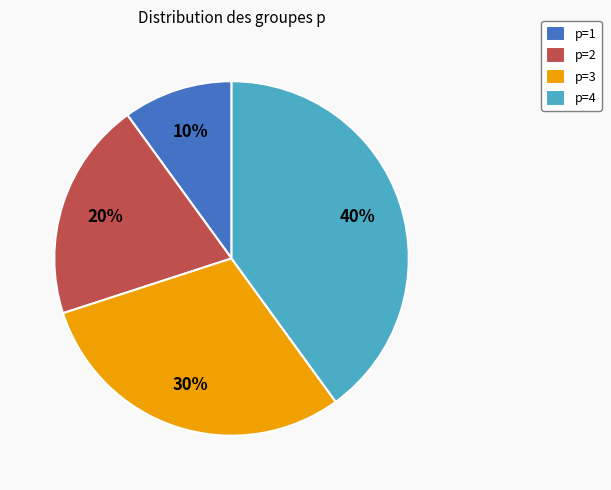

Which slice is the smallest?

p=1